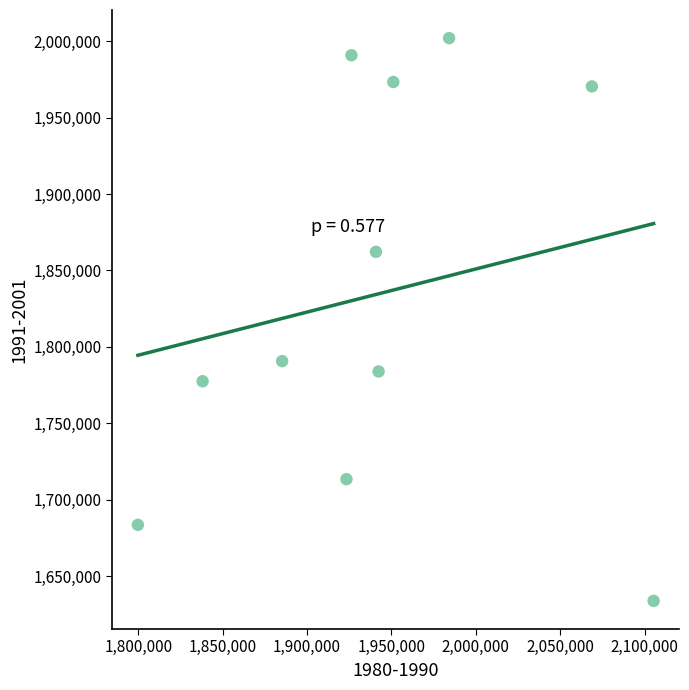

What is the average X value?

1942347.9